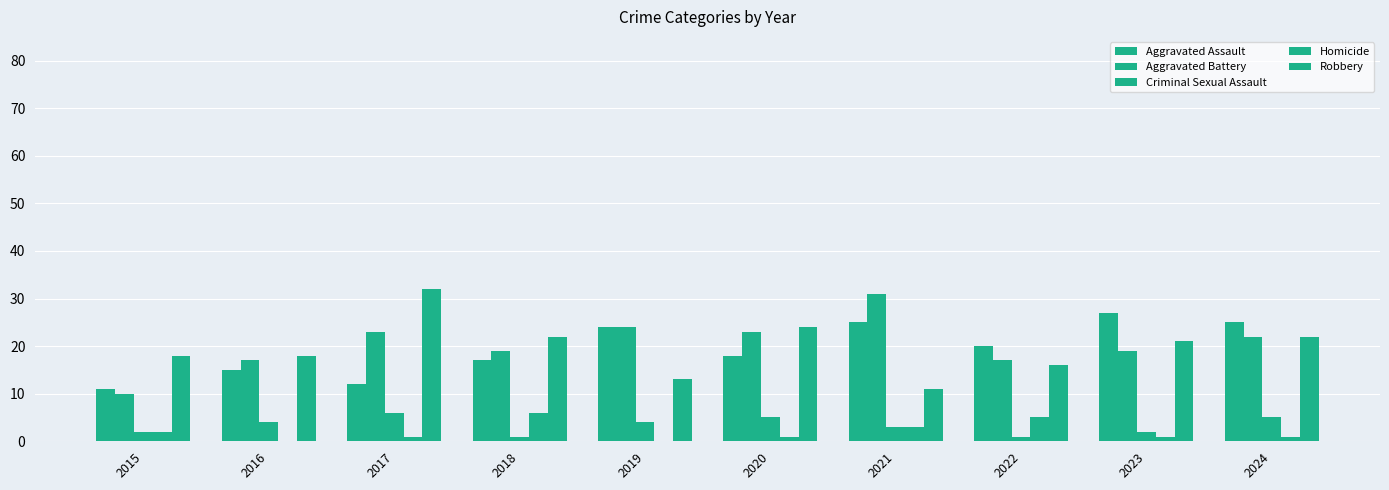

Are the bars grouped side by side (vs. stacked)?

Yes